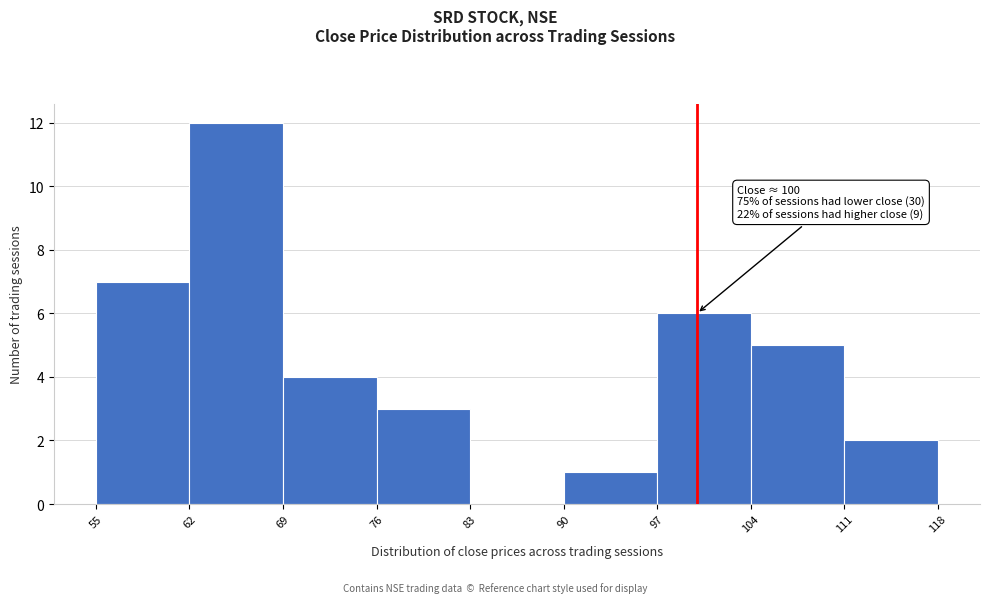

Which range on the x-axis has the tallest bar?

62 to 69